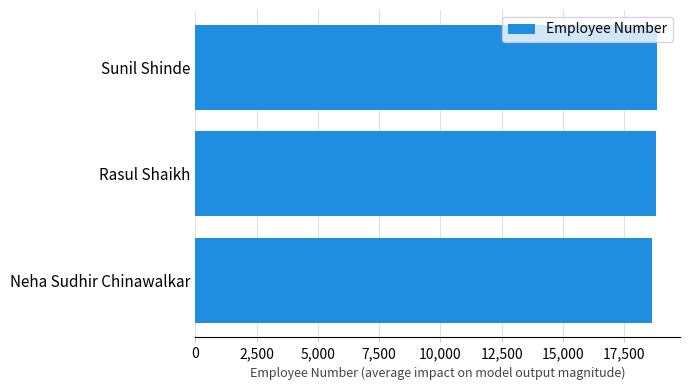

The value at Sunil Shinde is 7660. True or false?

False